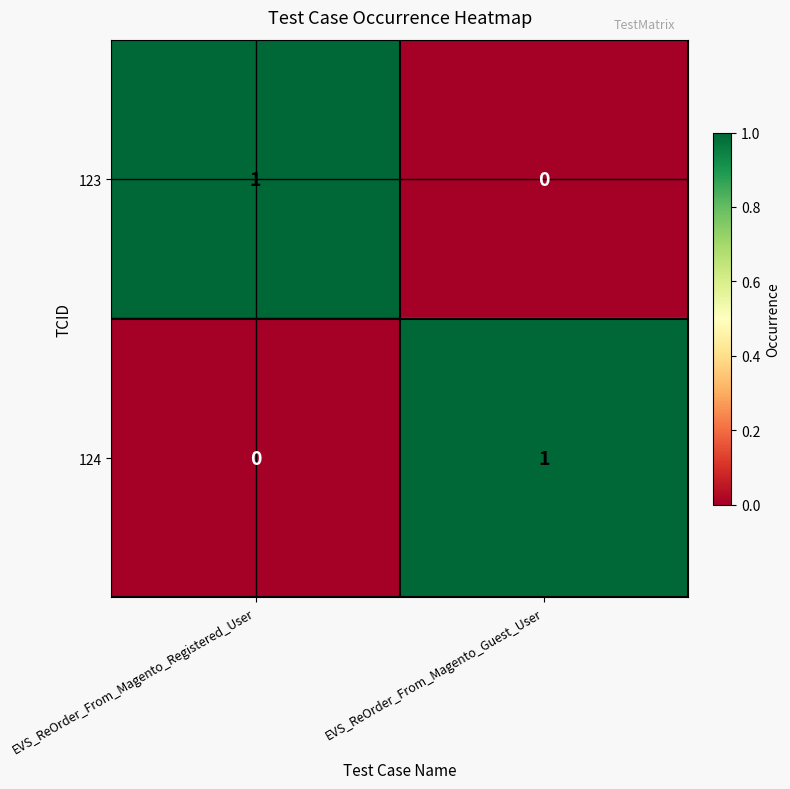

At EVS_ReOrder_From_Magento_Guest_User, list the series in order from largest to smallest.

124, 123